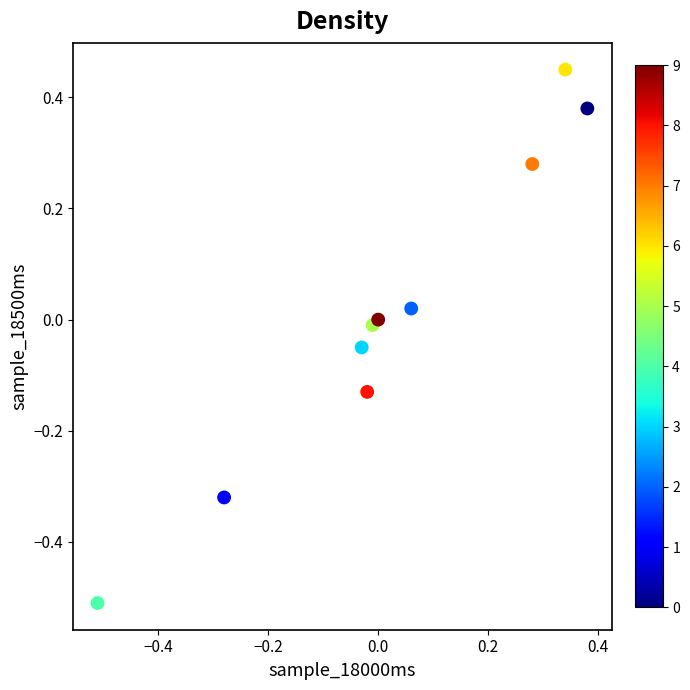

What is the range of X values (max minus min)?

0.9